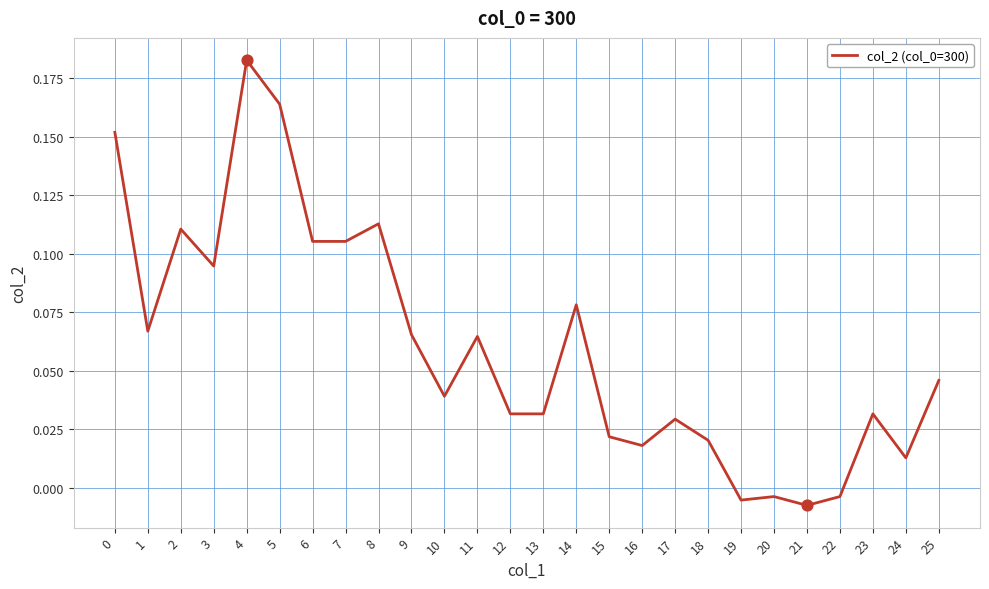

Which has a higher value, 12 or 6?

6